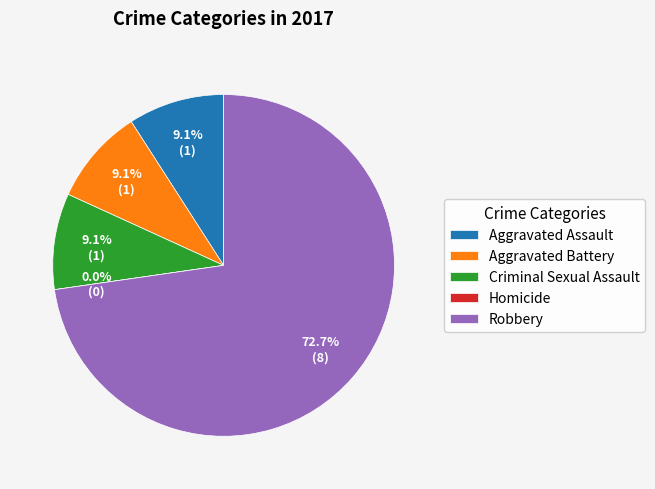

To the nearest percent, what portion does Robbery represent?

73%